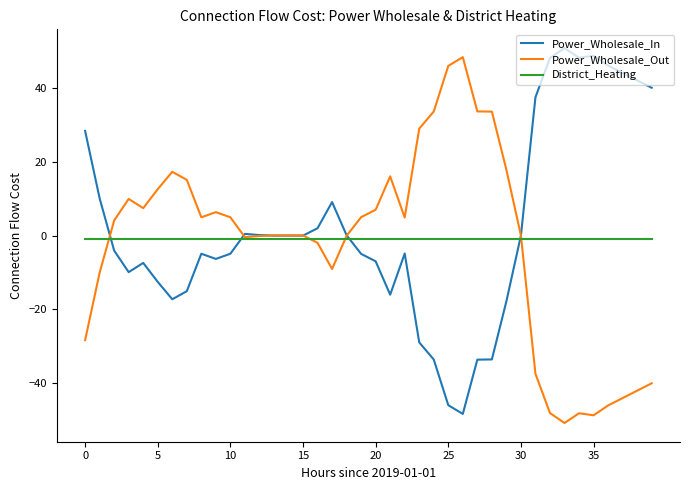

What is the greatest value displayed?

50.7